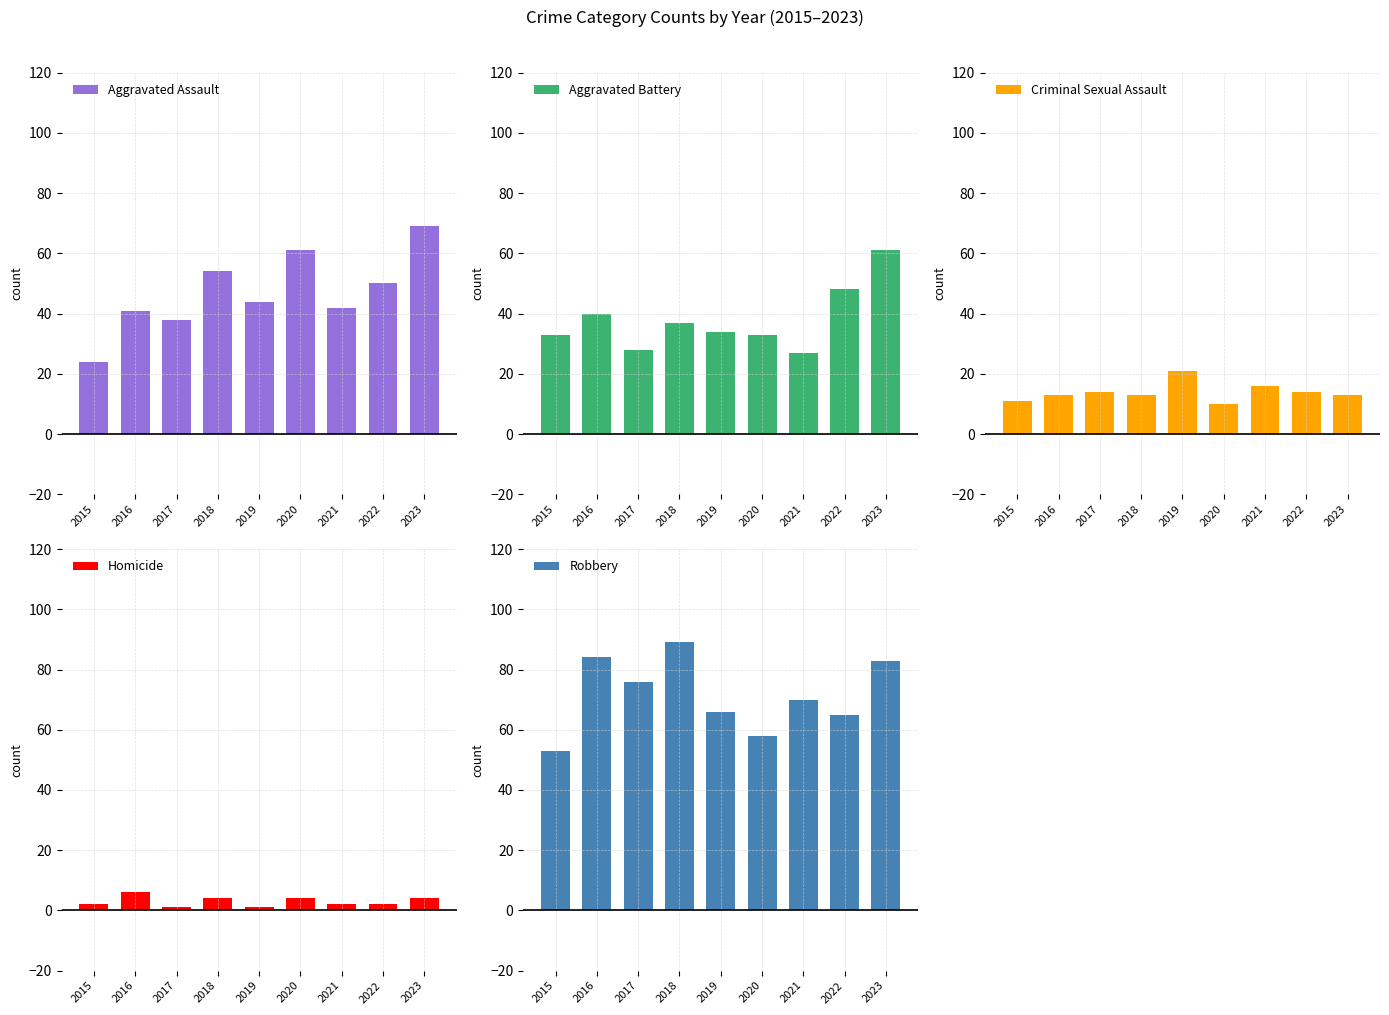

The value of Criminal Sexual Assault at 2023 is 13. True or false?

True